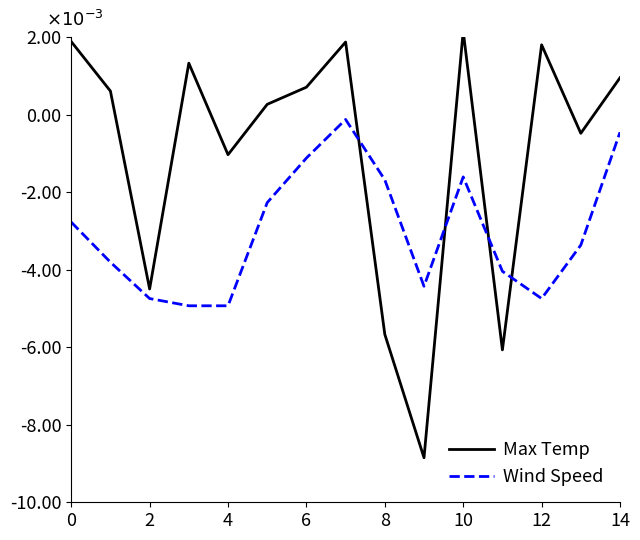

Does the chart have visible grid lines?

No